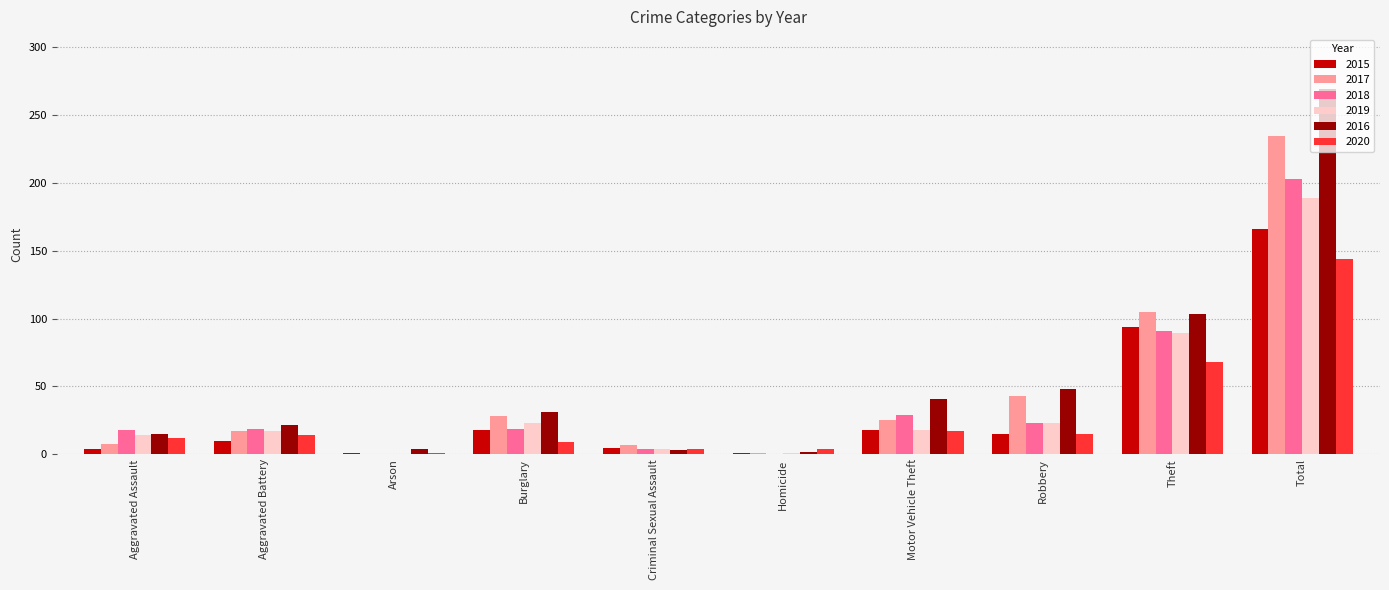

Which series has the widest spread of values?

2016